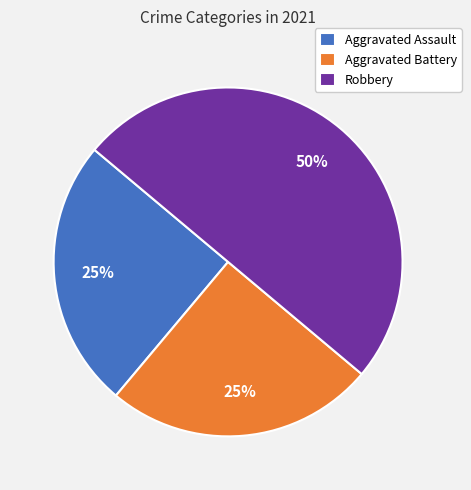

To the nearest percent, what is the average slice percentage?

33%